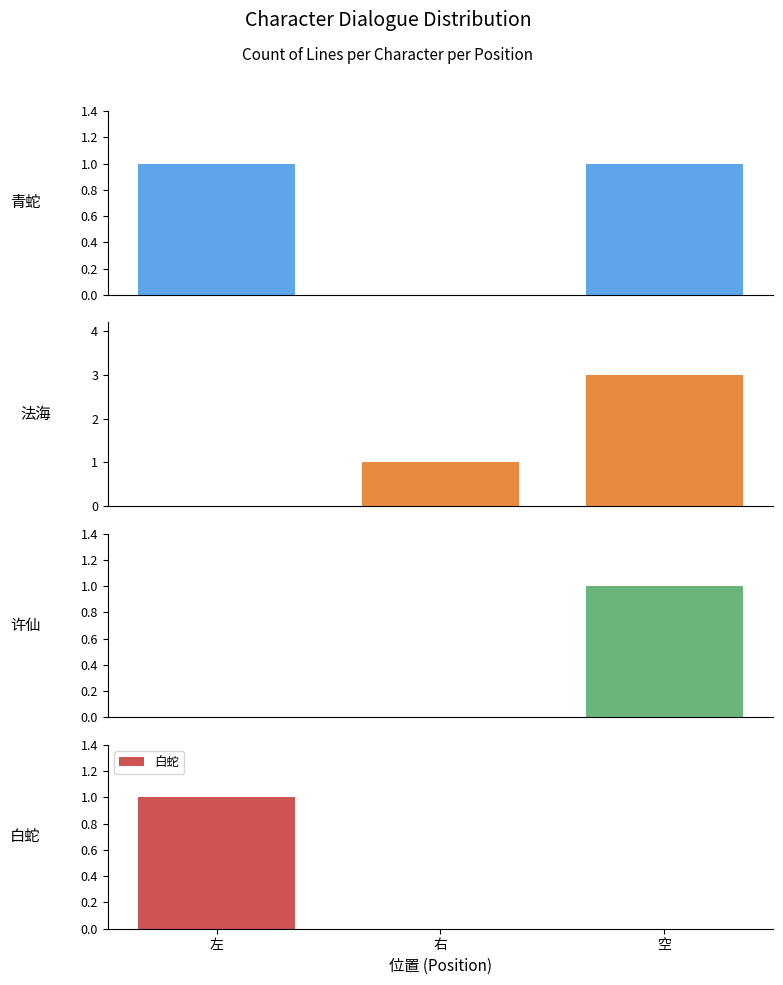

Count the 法海 values in the range 0 to 3.

3